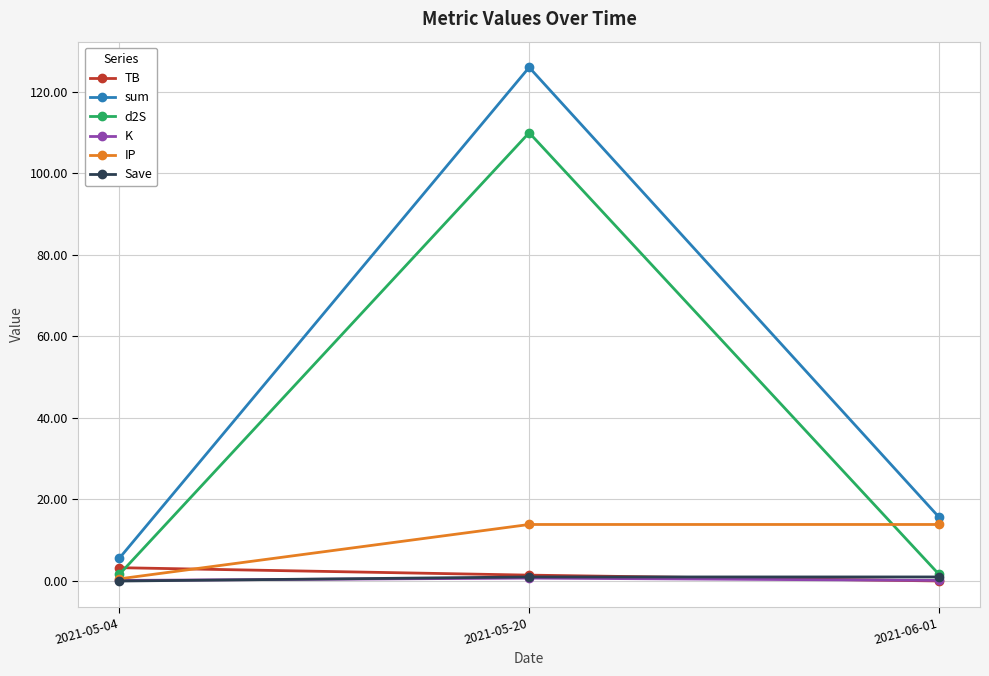

What is the value of the Save point at the 2nd from the left?

1.0